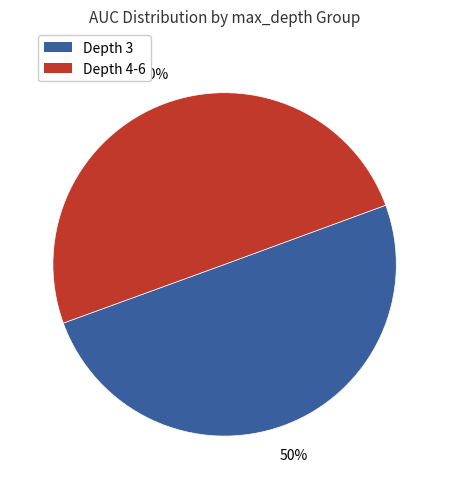

To the nearest percent, what is the average slice percentage?

50%